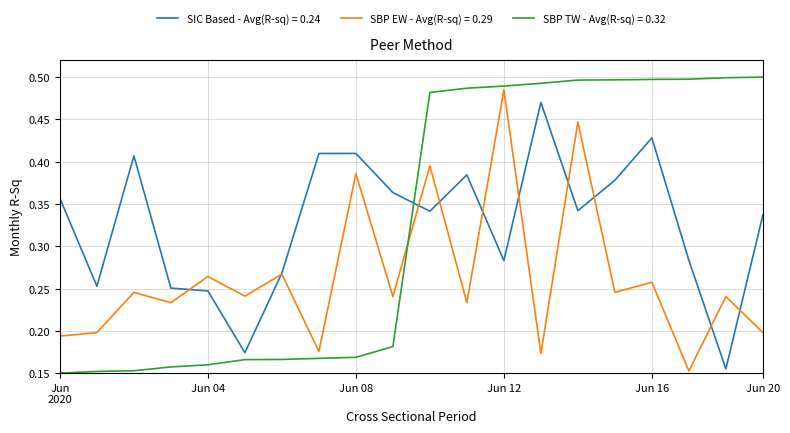

Which series ends up on top after the final intersection of SBP TW - Avg(R-sq) = 0.32 and SIC Based - Avg(R-sq) = 0.24?

SBP TW - Avg(R-sq) = 0.32